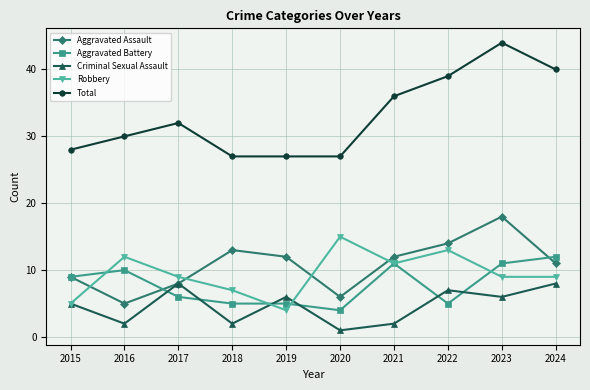

What is the difference between the second highest and second lowest values in the Total series?

13